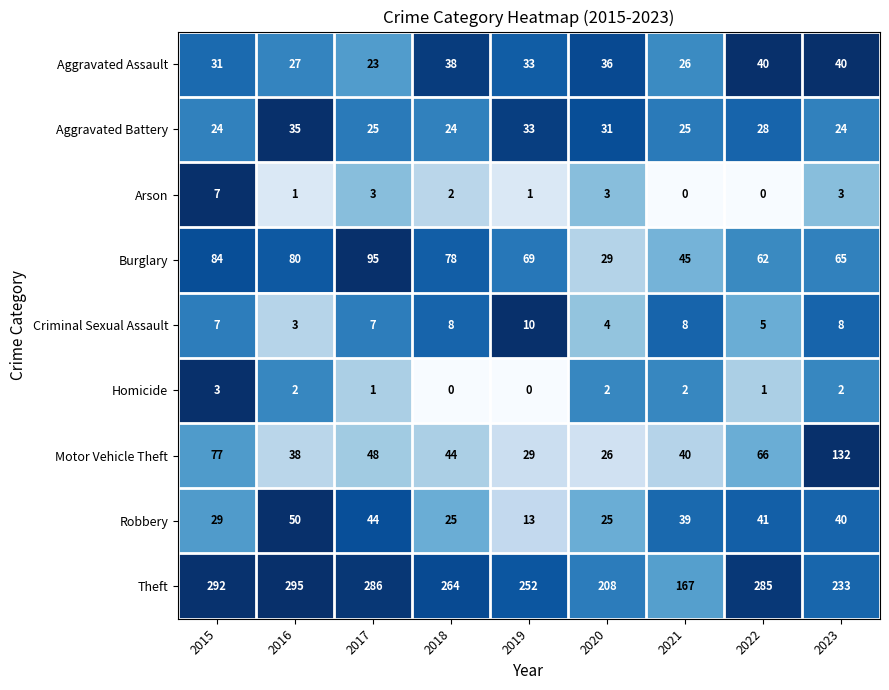

What is the sum of all Aggravated Battery values?

249